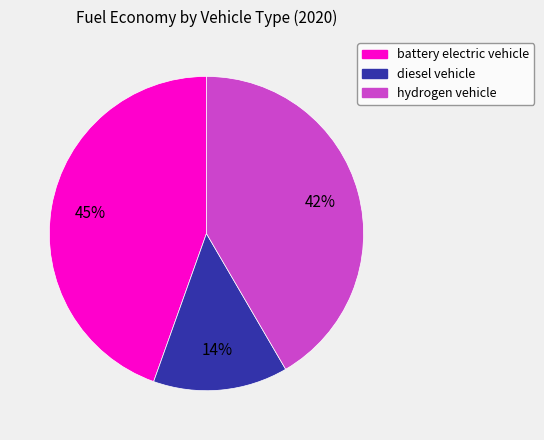

How many slices are in this pie chart?

3